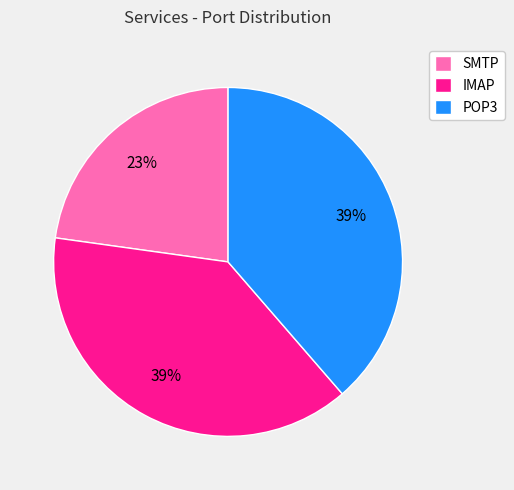

Is the sum of IMAP and POP3 greater than half?

Yes